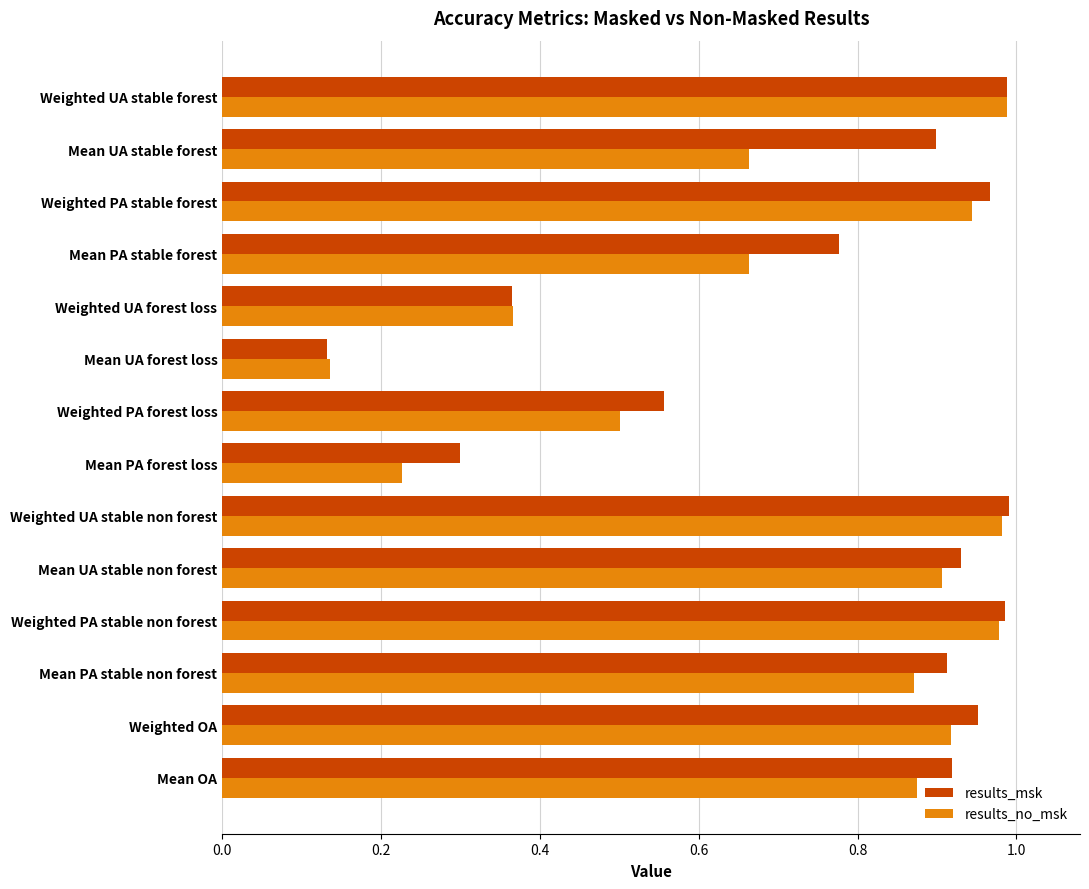

At which label is results_msk closest to 0?

Mean UA forest loss